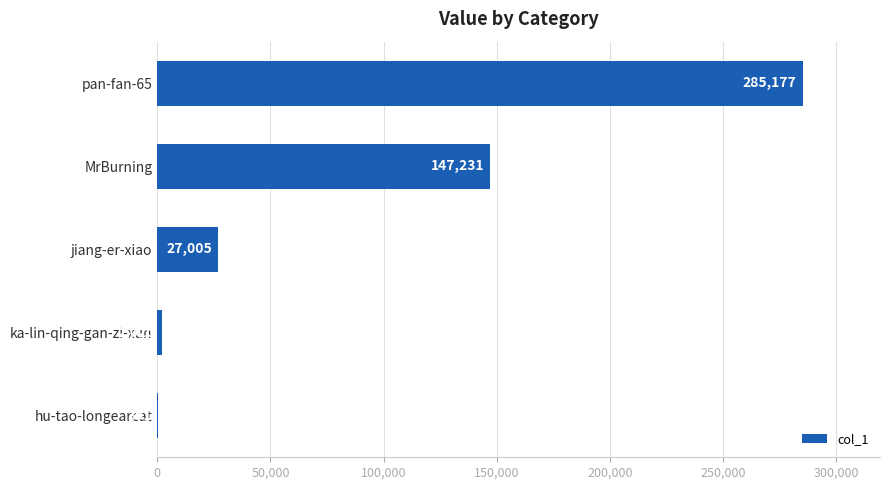

Where is the data nearest to the value 142784?

MrBurning